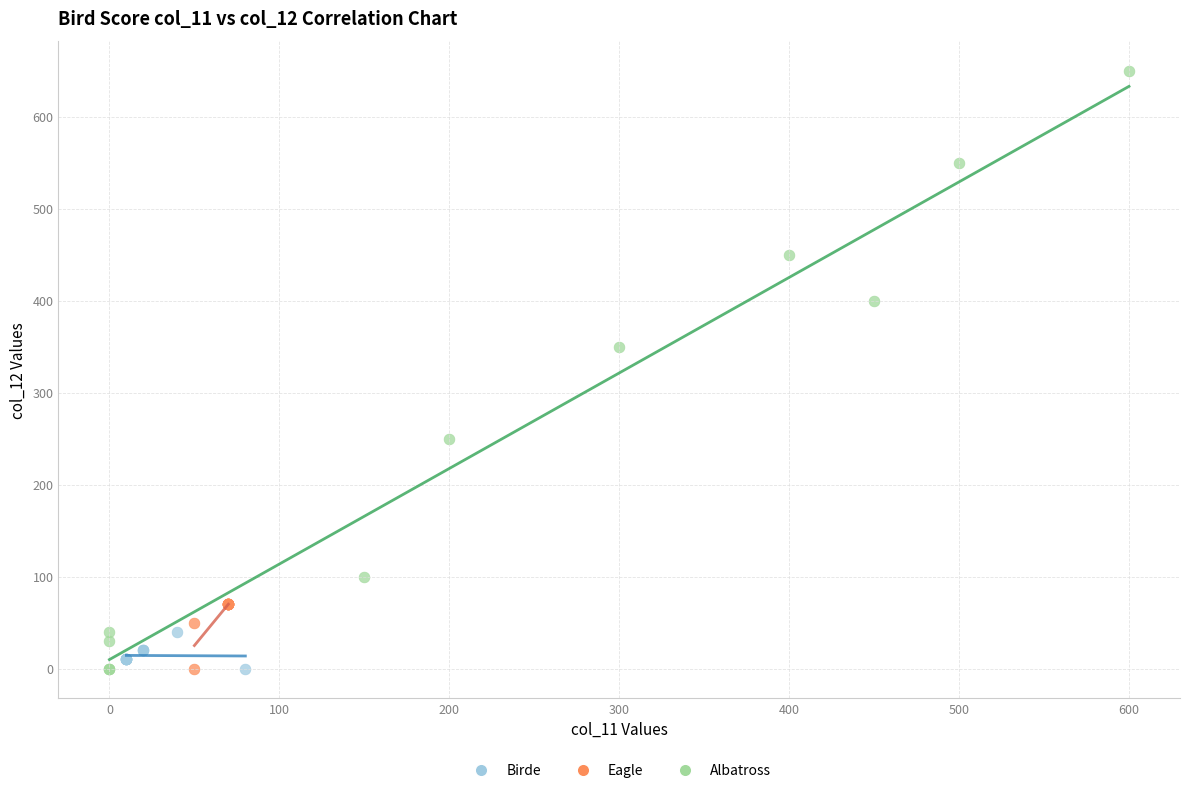

Which series has the largest Y range (max minus min)?

Albatross